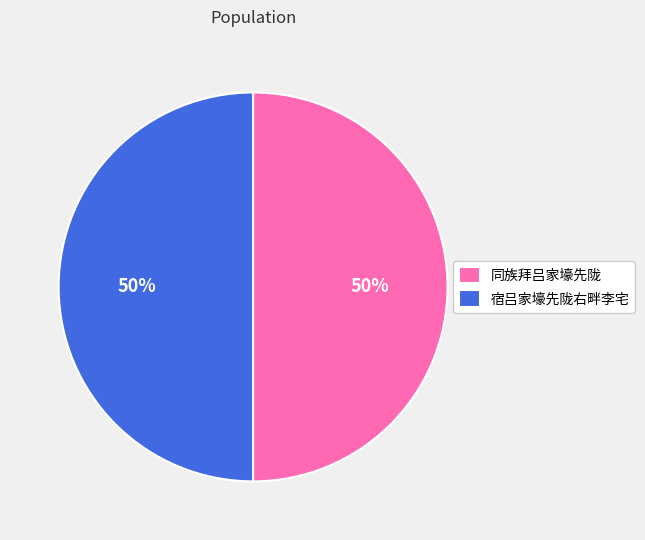

Combined, do 同族拜吕家壕先陇 and 宿吕家壕先陇右畔李宅 account for over 50%?

Yes